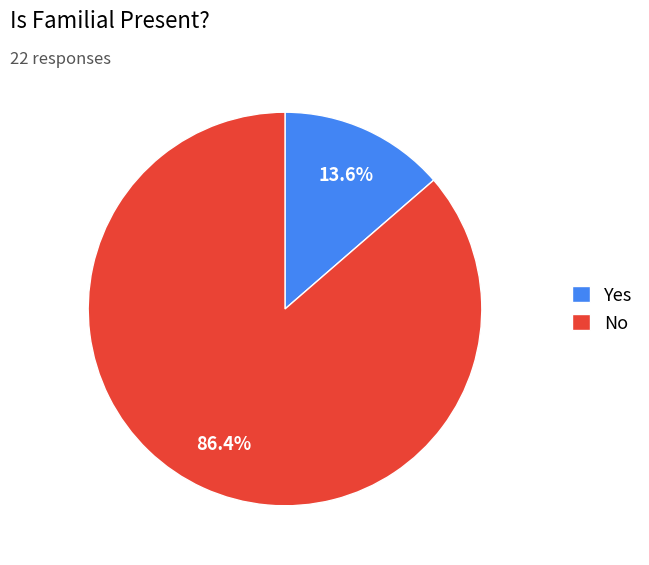

The No slice represents 86% of the pie. True or false?

True